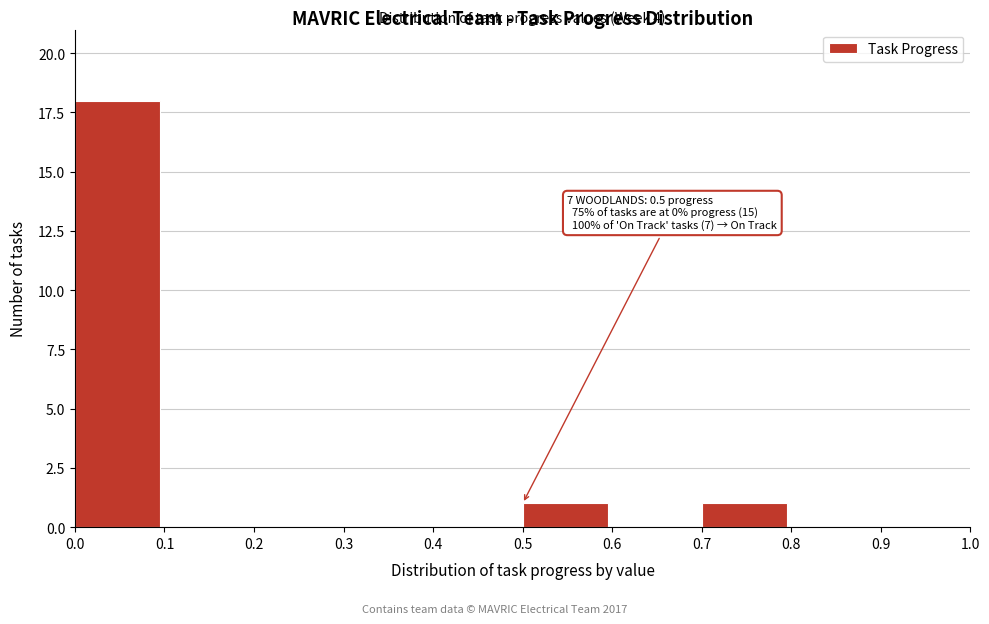

Which range on the x-axis has the tallest bar?

0.0 to 0.1